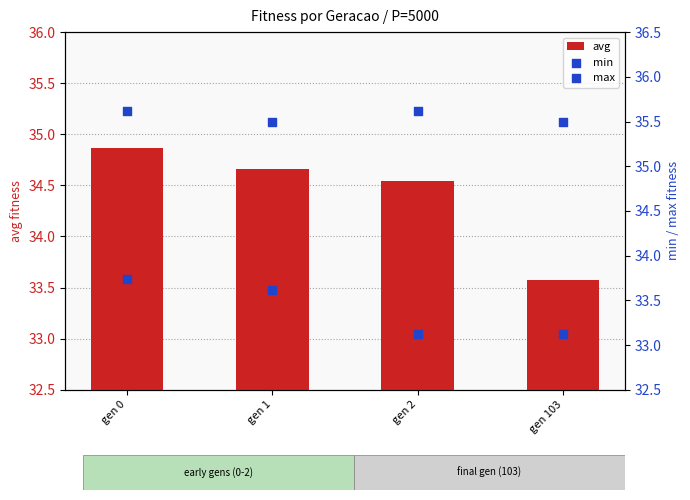

At how many categories does at least one series exceed 33?

4